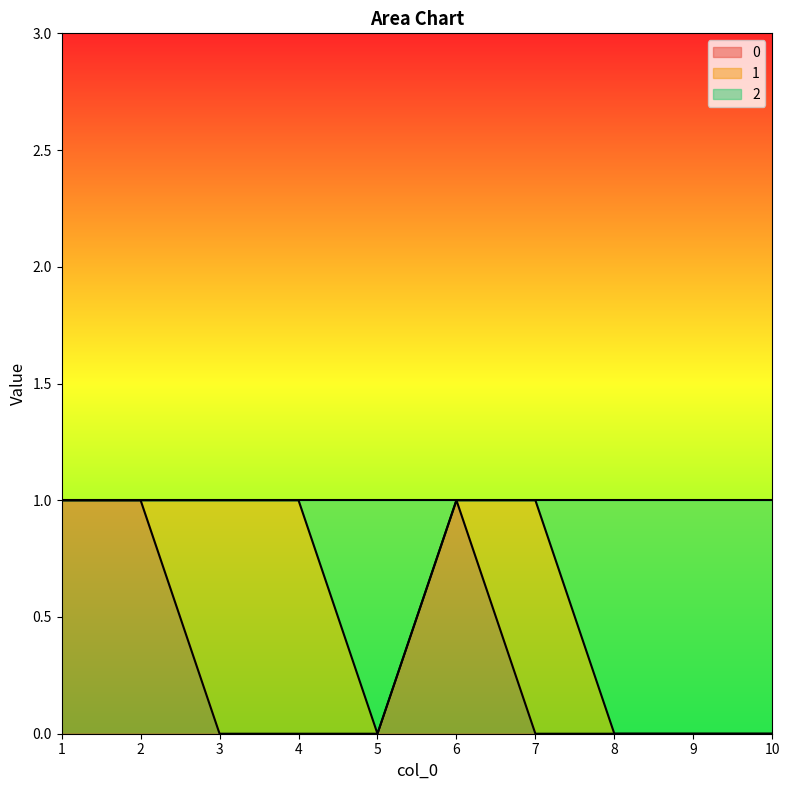

True or false: 2 and 0 intersect in this chart.

False